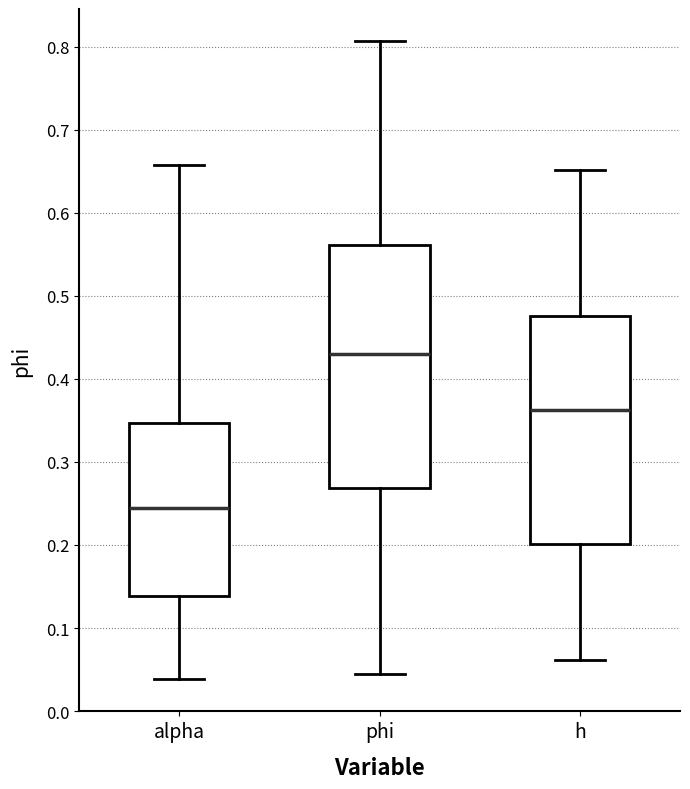

Which box is the tallest, from its lower edge to its upper edge?

phi